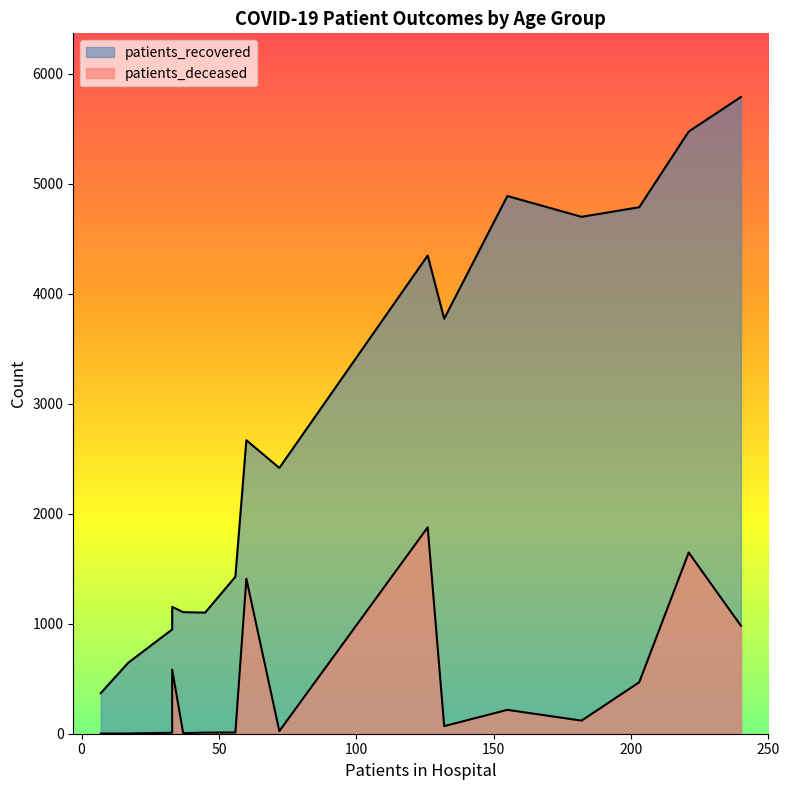

Does the chart have visible grid lines?

No